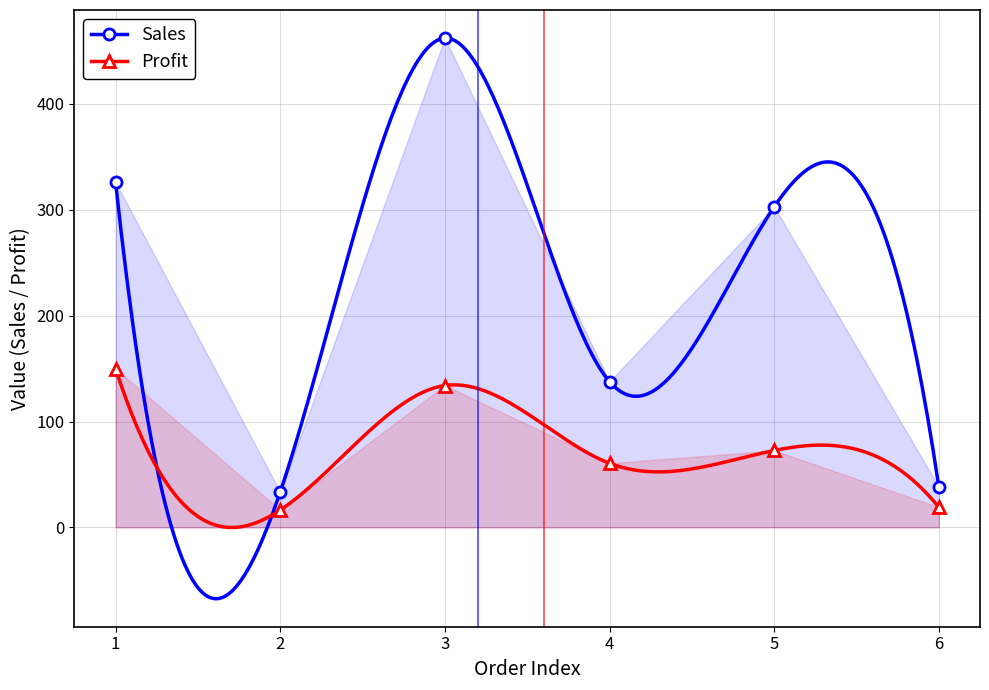

What are all the series names shown in the legend?

Sales, Profit